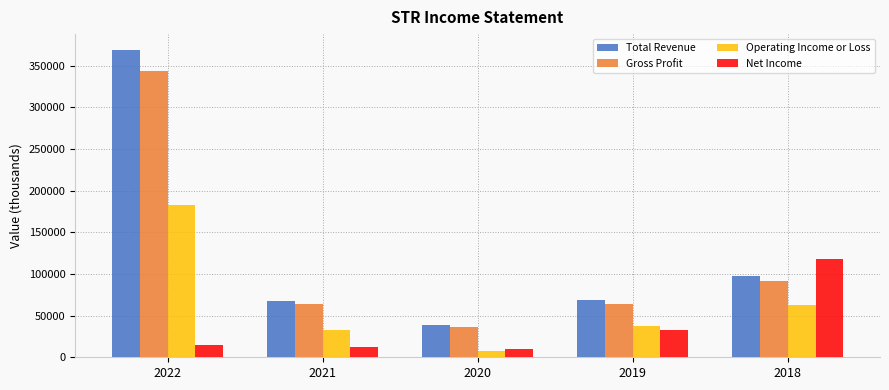

At which label is Total Revenue closest to 204250?

2018